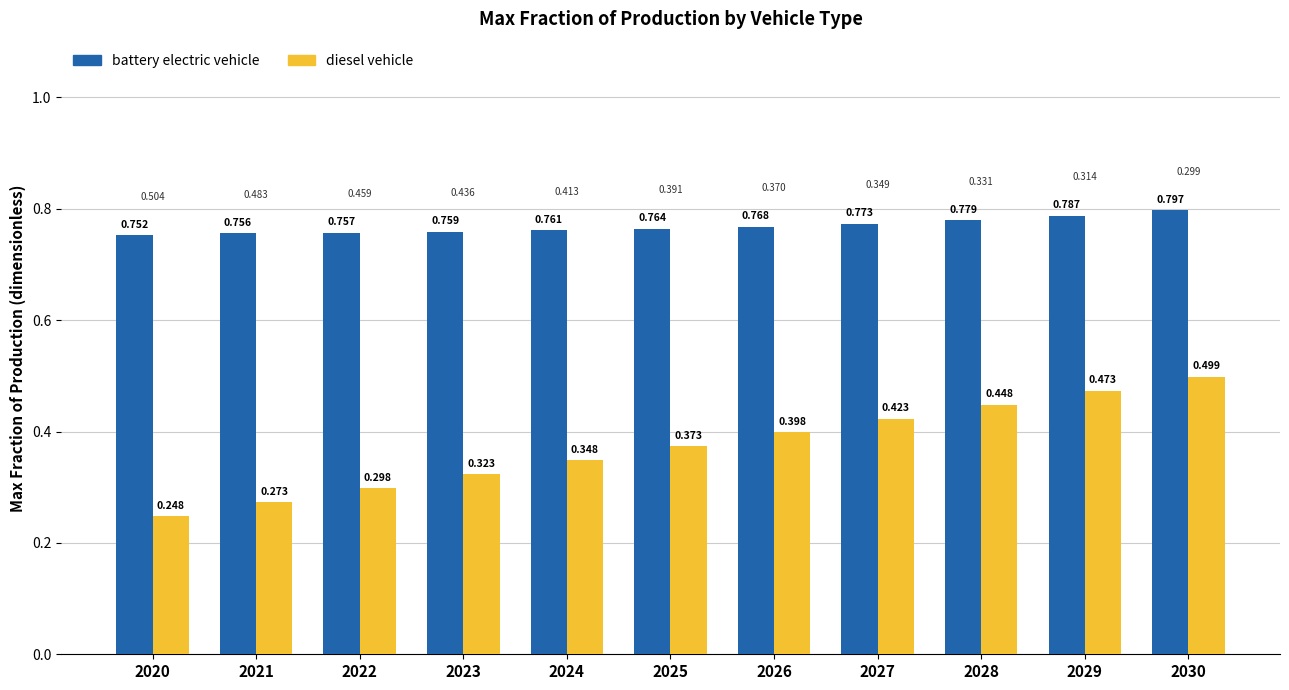

Which series changed the most between 2020 and 2028?

diesel vehicle